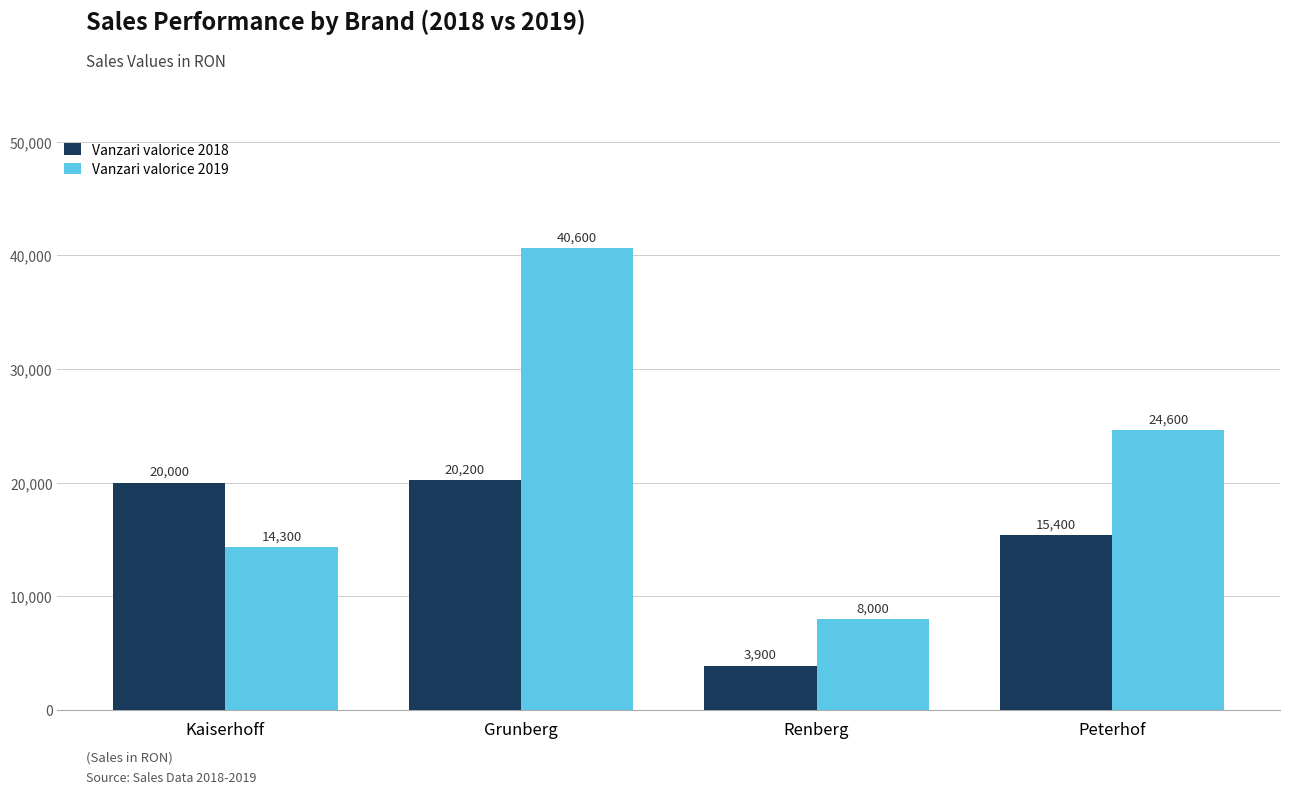

What is the maximum value for Vanzari valorice 2019?

40600